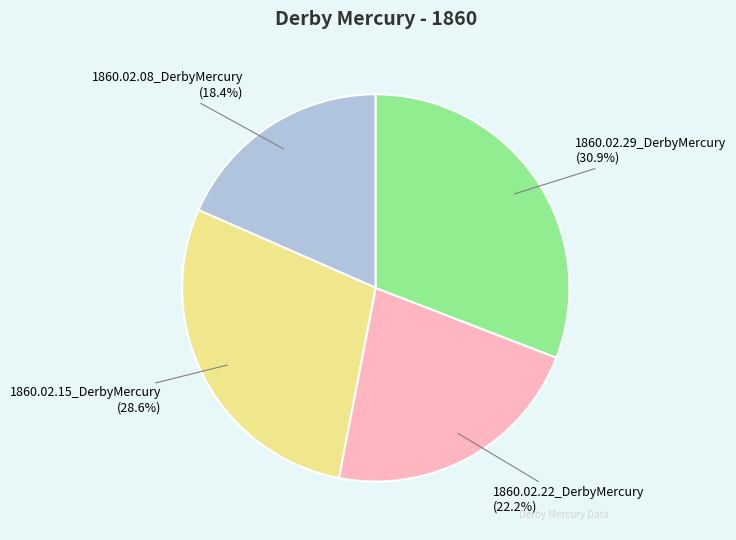

Is it true that 1860.02.08_DerbyMercury is 31% of the pie?

False